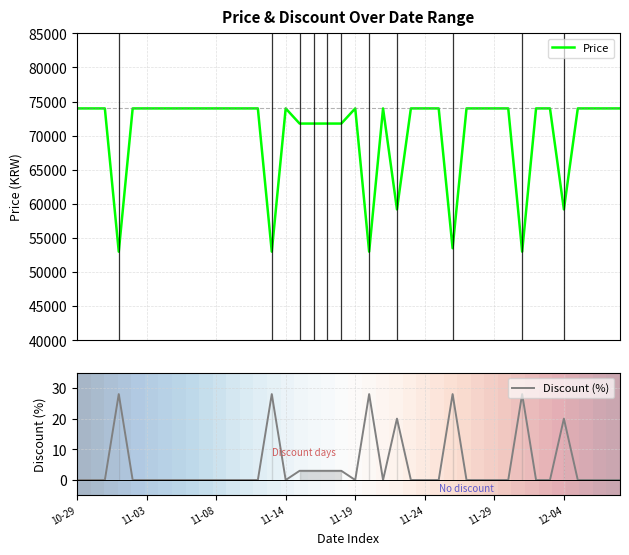

The value of Discount (%) at 11-14 is -15. True or false?

False